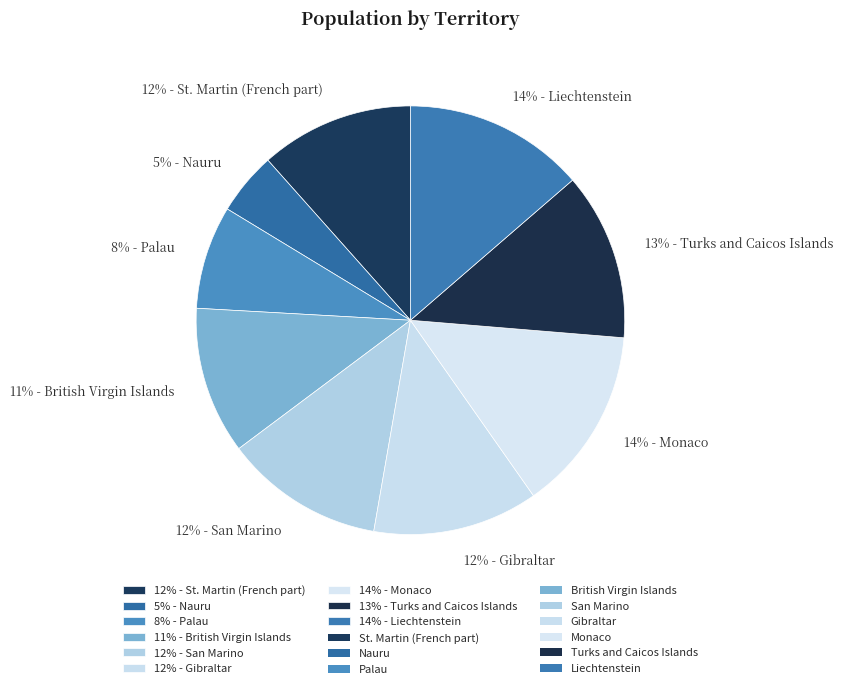

To the nearest percent, what is the combined percentage of 12% - Gibraltar and 13% - Turks and Caicos Islands?

25%